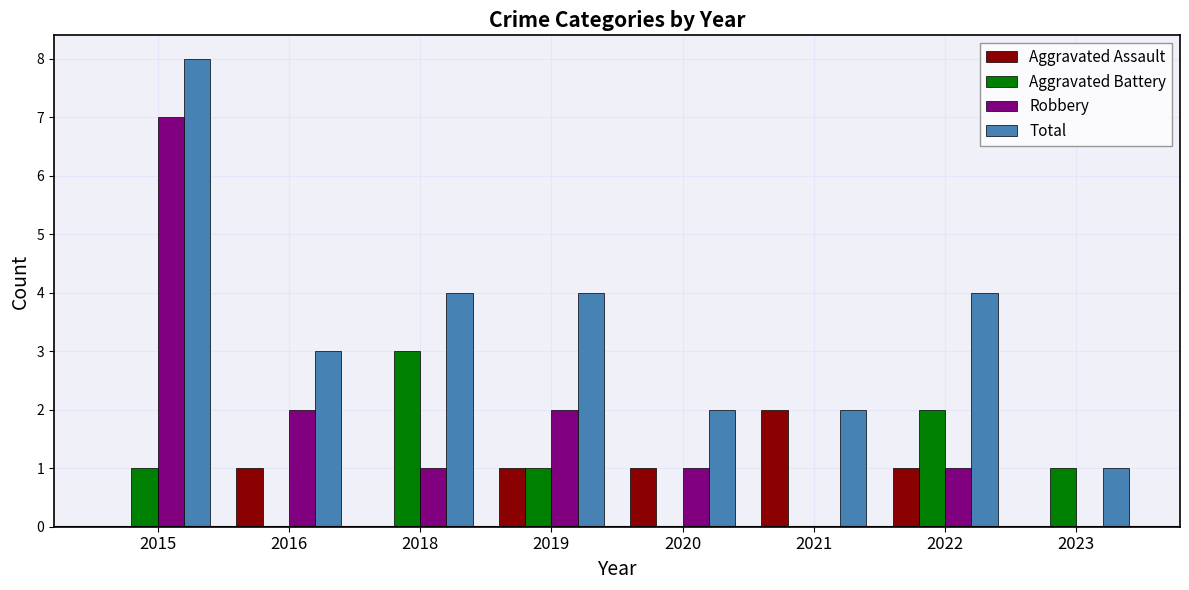

Reading left to right, list all the values displayed in this chart.

Aggravated Assault: 2015=0	2016=1	2018=0	2019=1	2020=1	2021=2	2022=1	2023=0
Aggravated Battery: 2015=1	2016=0	2018=3	2019=1	2020=0	2021=0	2022=2	2023=1
Robbery: 2015=7	2016=2	2018=1	2019=2	2020=1	2021=0	2022=1	2023=0
Total: 2015=8	2016=3	2018=4	2019=4	2020=2	2021=2	2022=4	2023=1